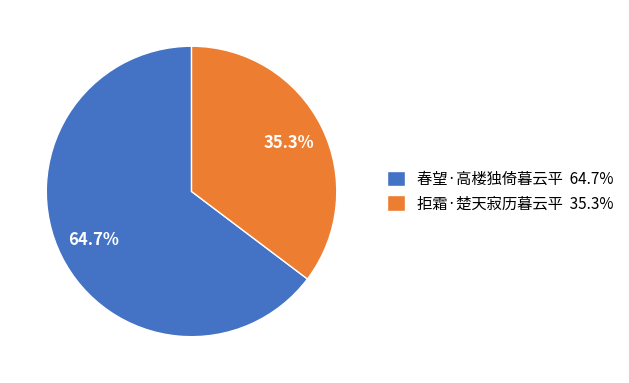

Which category has the smallest portion of the pie?

拒霜·楚天寂历暮云平